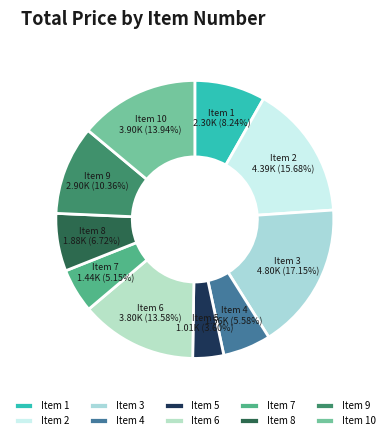

Which category has the biggest portion of the pie?

Item 3